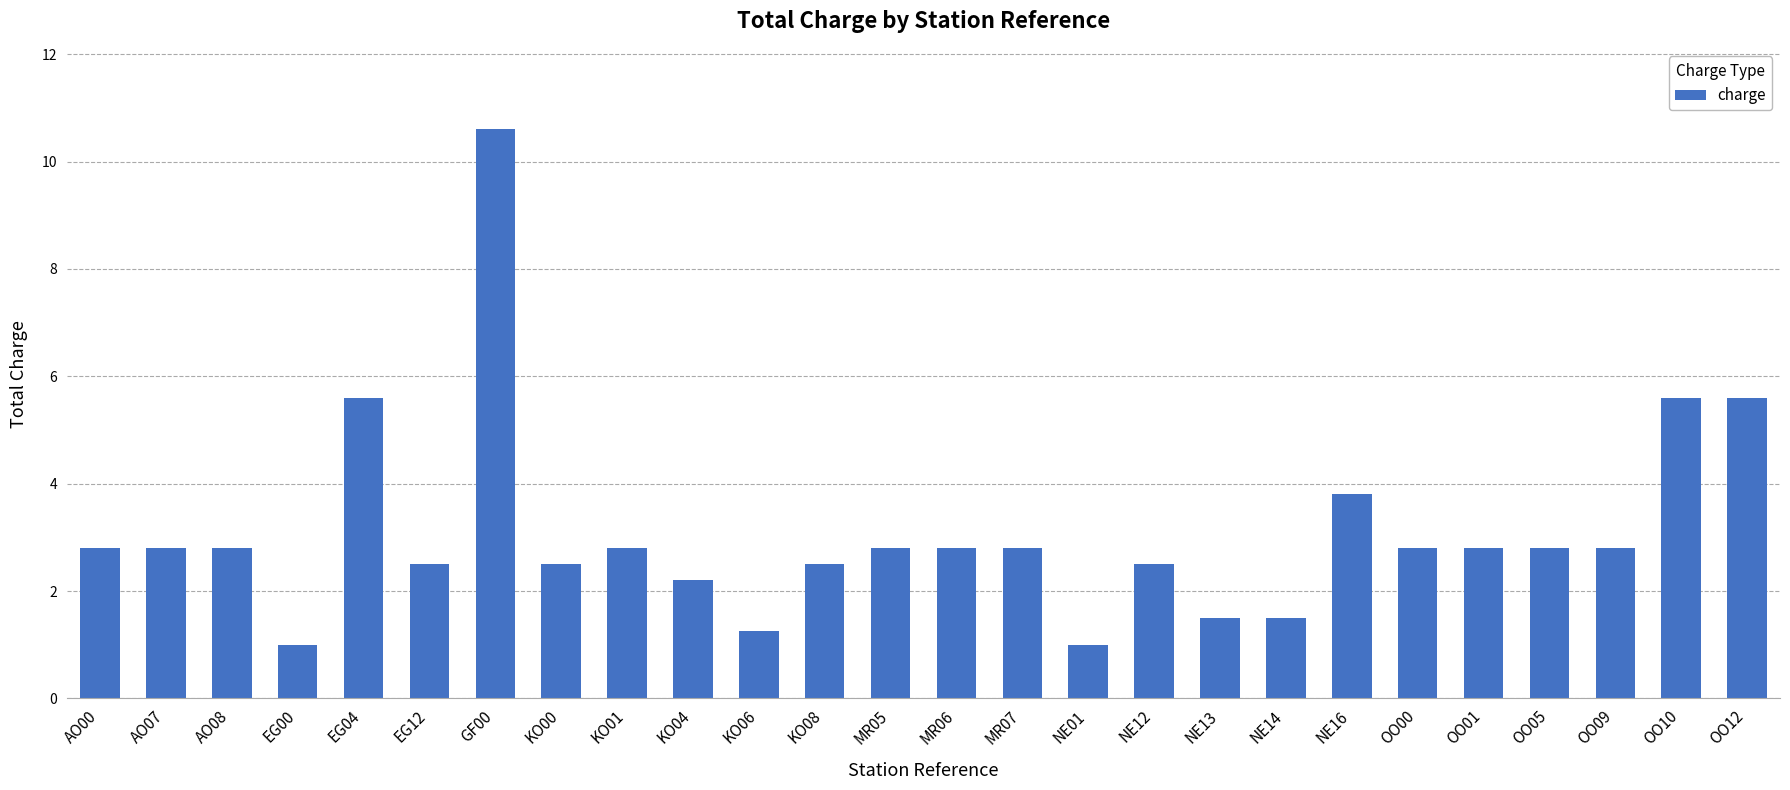

The value at OO00 is 1.3. True or false?

False